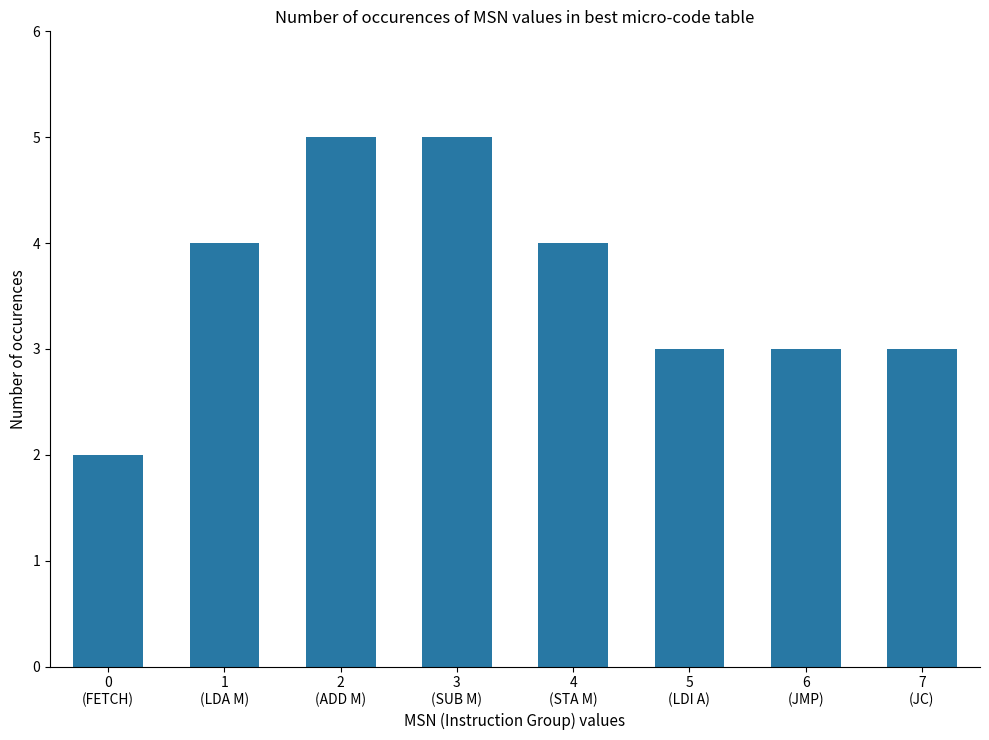

Reading left to right, extract all data points from this chart.

2	4	5	5	4	3	3	3